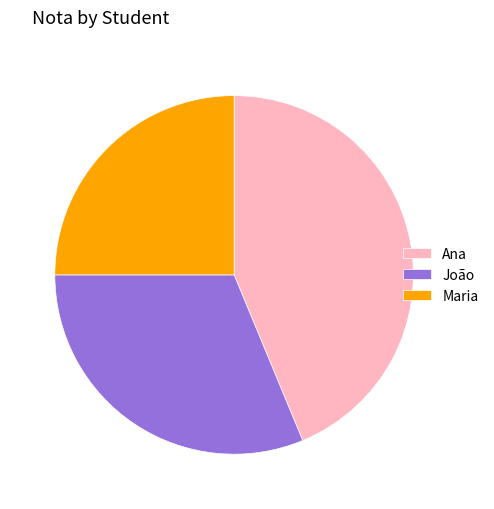

Rank the categories by value from highest to lowest.

Ana, João, Maria